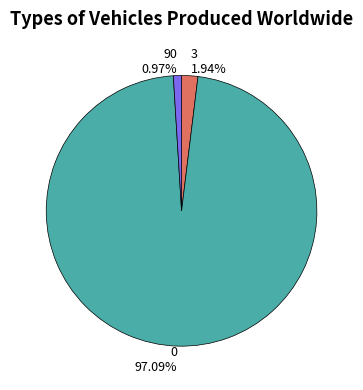

What percentage is NOT represented by 0?

2.9%